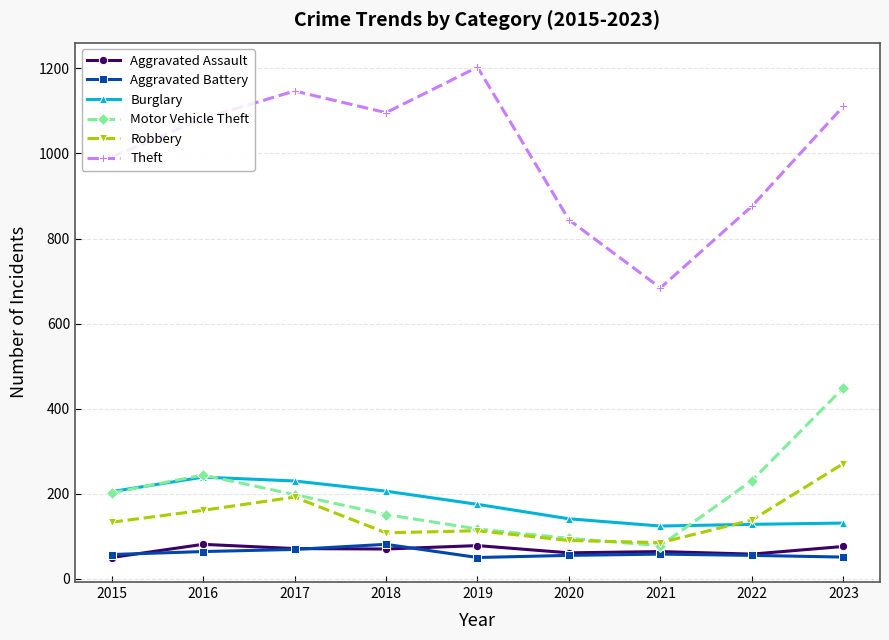

Which series has the largest range (max minus min)?

Theft